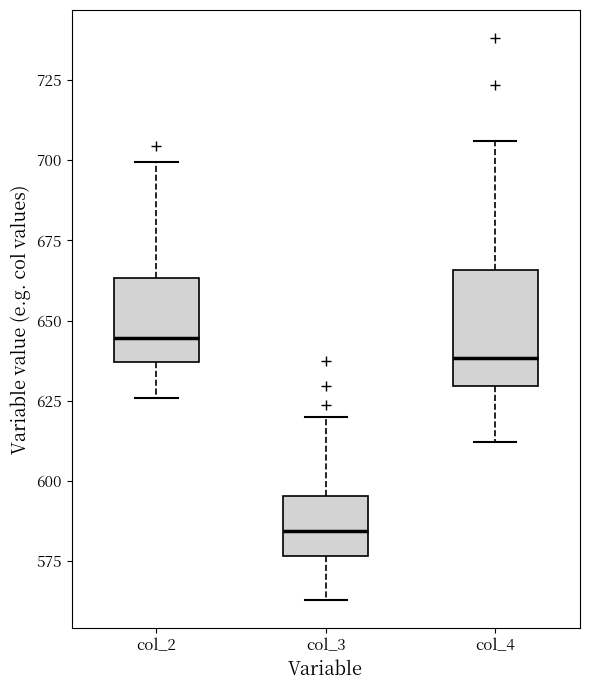

Reading left to right, read every box against the y-axis: the position of its median line, the range the box covers, and the ends of its whiskers. The values are not printed on the chart, so give them approximately, as read against the axis.

col_2: median 645, box 635 to 665, whiskers 625 to 700
col_3: median 585, box 575 to 595, whiskers 565 to 620
col_4: median 640, box 630 to 665, whiskers 610 to 705